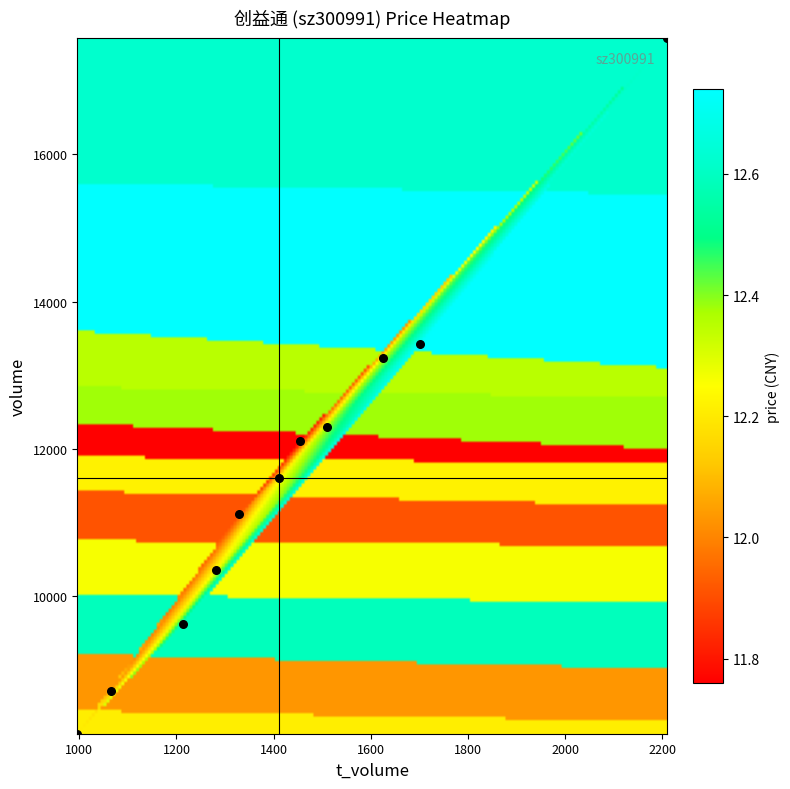

Which category has the lowest value in the t_volume series?

10